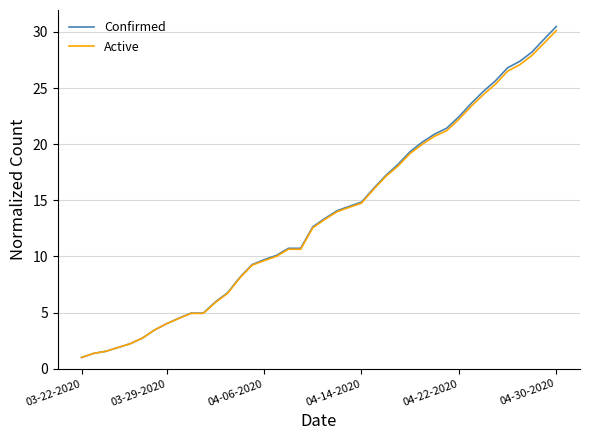

How many distinct data groups are displayed?

2